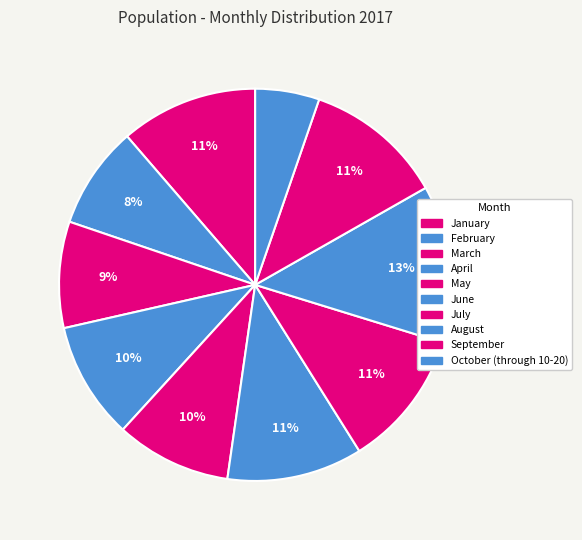

Which category has the biggest portion of the pie?

August